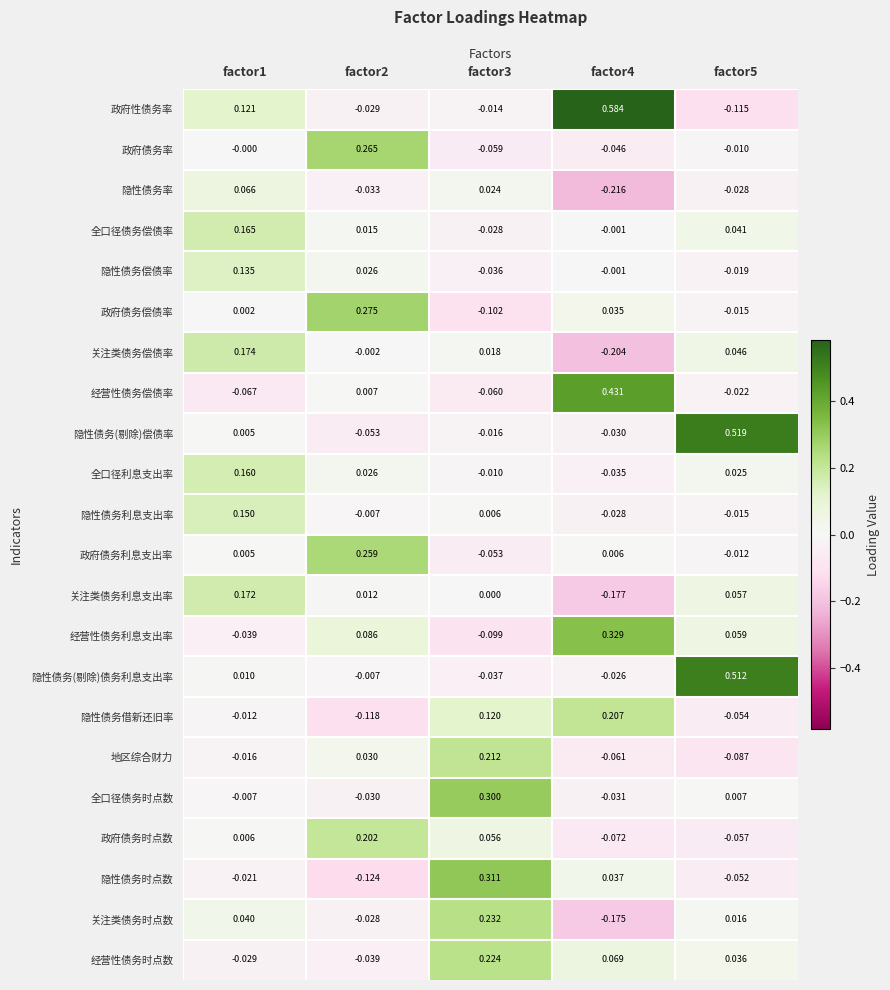

How many distinct data groups are displayed?

22